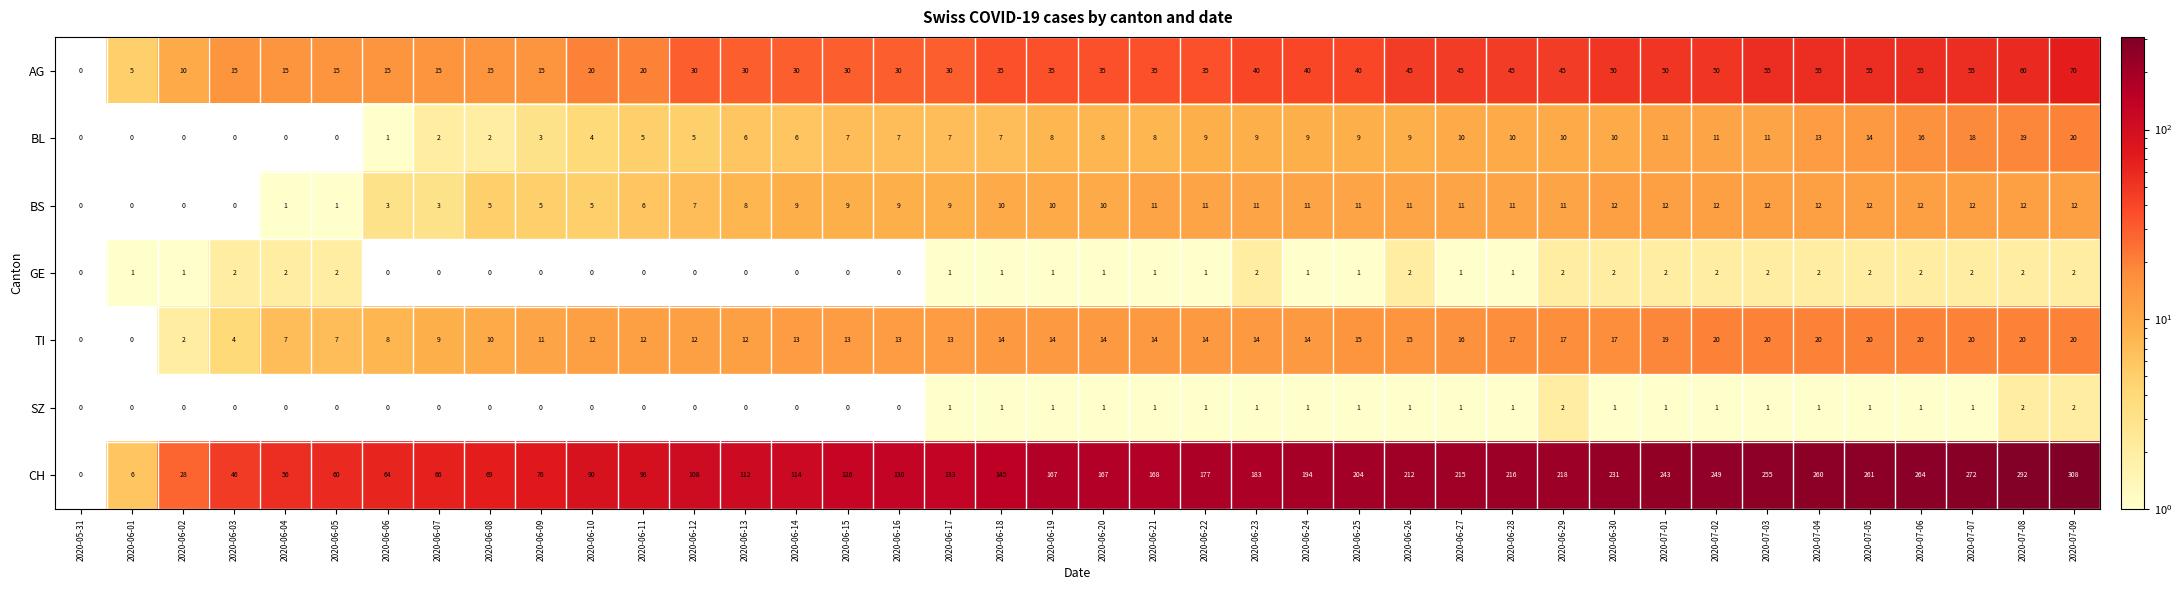

True or false: CH has a value of 183 at 2020-06-23.

True